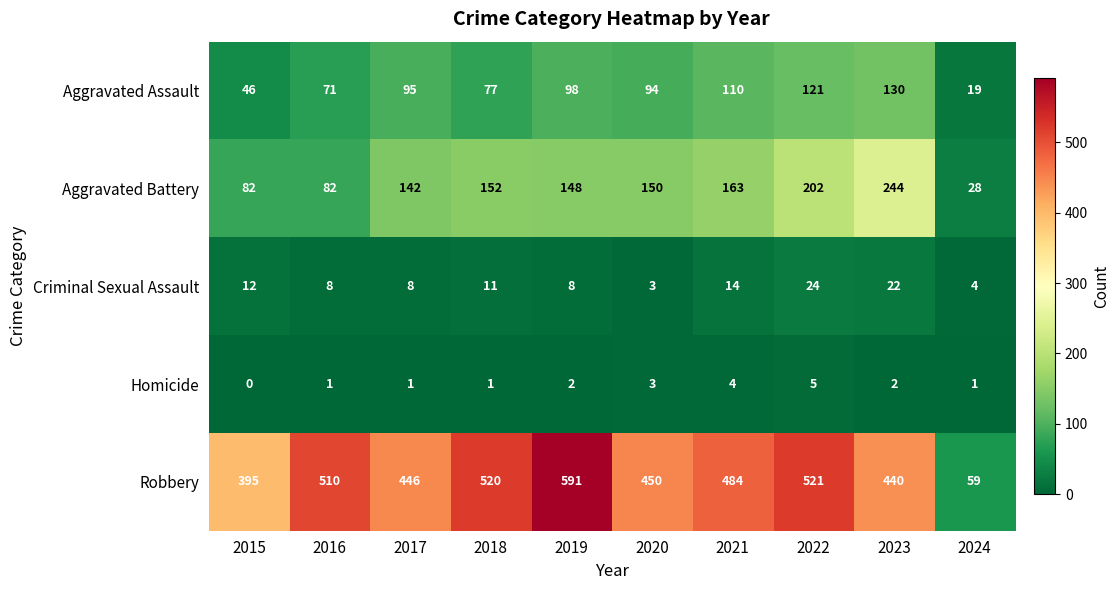

List the series in order of their peak value, lowest first.

Homicide, Criminal Sexual Assault, Aggravated Assault, Aggravated Battery, Robbery